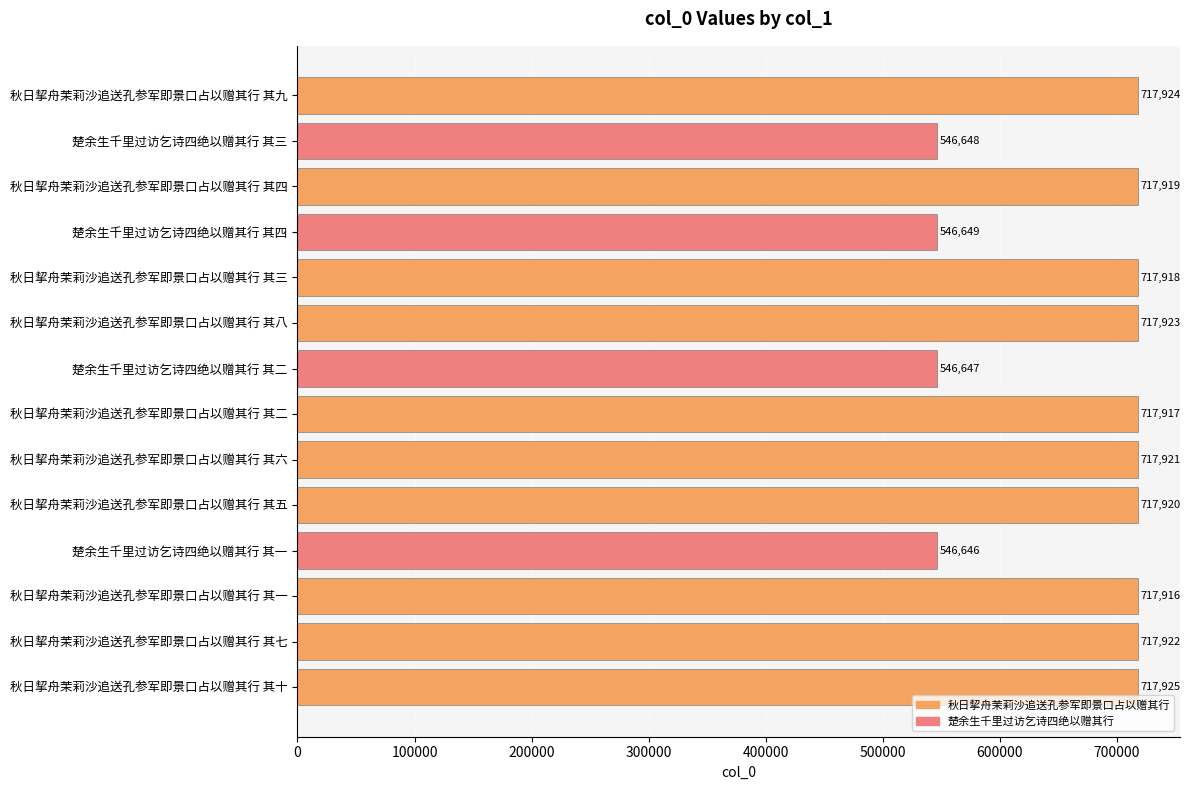

Rank the categories by value from lowest to highest.

楚余生千里过访乞诗四绝以赠其行 其一, 楚余生千里过访乞诗四绝以赠其行 其二, 楚余生千里过访乞诗四绝以赠其行 其三, 楚余生千里过访乞诗四绝以赠其行 其四, 秋日挈舟茉莉沙追送孔参军即景口占以赠其行 其一, 秋日挈舟茉莉沙追送孔参军即景口占以赠其行 其二, 秋日挈舟茉莉沙追送孔参军即景口占以赠其行 其三, 秋日挈舟茉莉沙追送孔参军即景口占以赠其行 其四, 秋日挈舟茉莉沙追送孔参军即景口占以赠其行 其五, 秋日挈舟茉莉沙追送孔参军即景口占以赠其行 其六, 秋日挈舟茉莉沙追送孔参军即景口占以赠其行 其七, 秋日挈舟茉莉沙追送孔参军即景口占以赠其行 其八, 秋日挈舟茉莉沙追送孔参军即景口占以赠其行 其九, 秋日挈舟茉莉沙追送孔参军即景口占以赠其行 其十